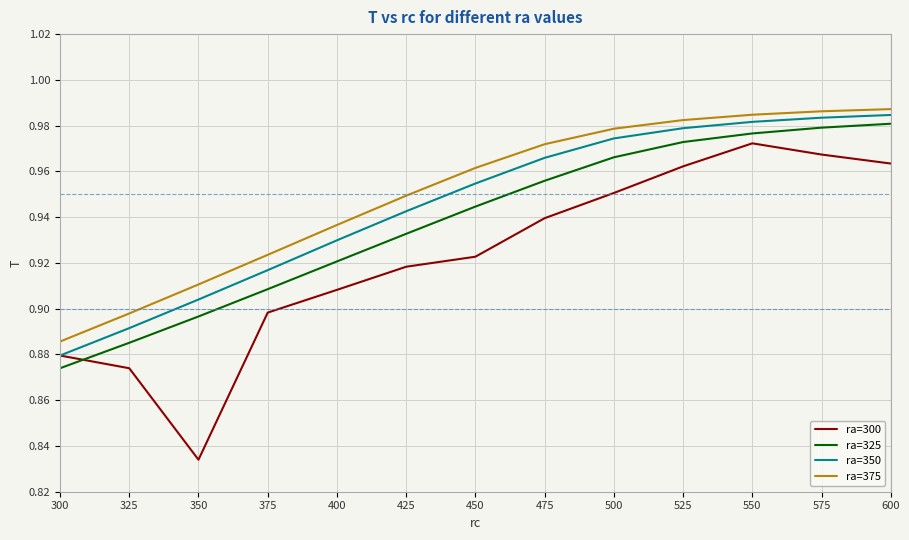

Where is ra=300 nearest to the value 0?

350